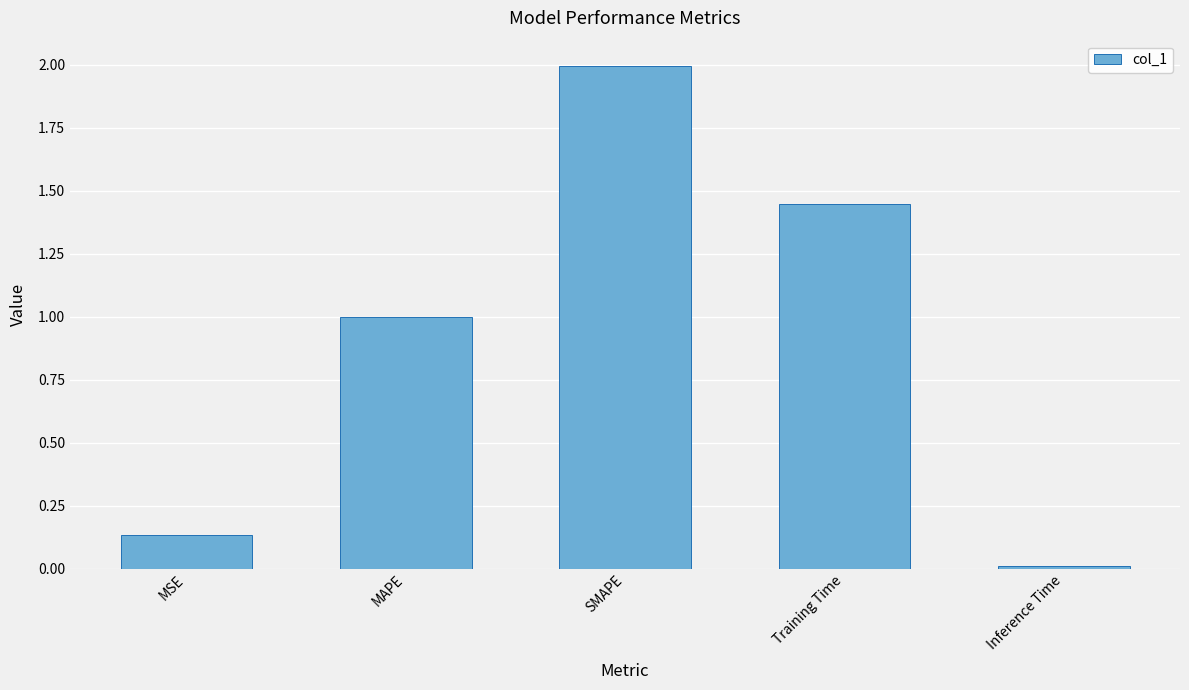

How many bars are there in total?

5